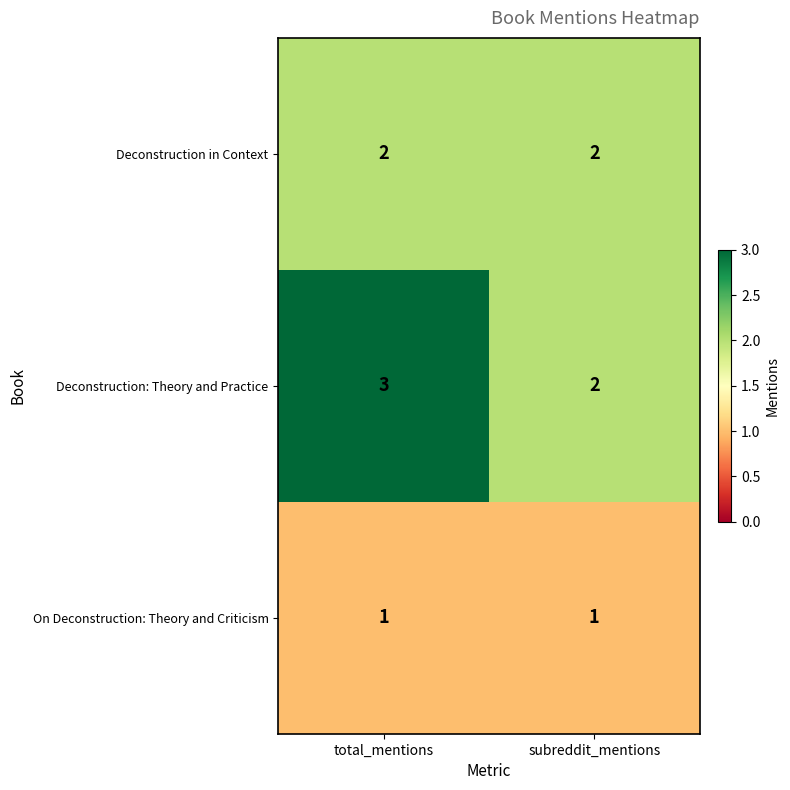

Reading left to right, extract all data points from this chart.

Deconstruction in Context: total_mentions=2	subreddit_mentions=2
Deconstruction: Theory and Practice: total_mentions=3	subreddit_mentions=2
On Deconstruction: Theory and Criticism: total_mentions=1	subreddit_mentions=1